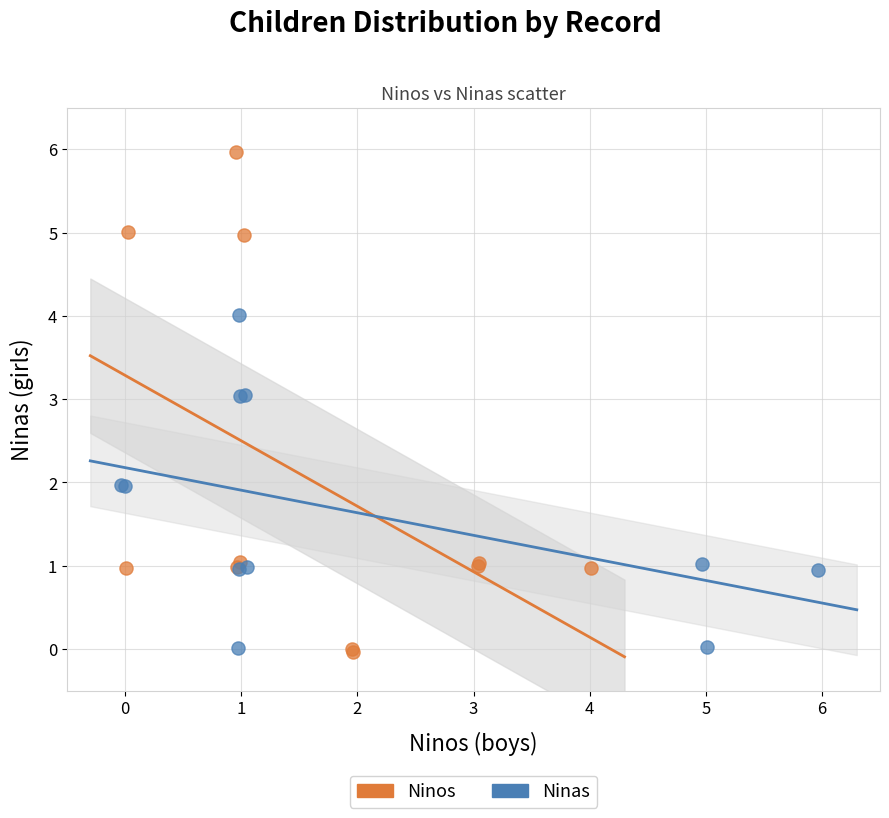

Which series reaches the maximum Y coordinate?

Ninos